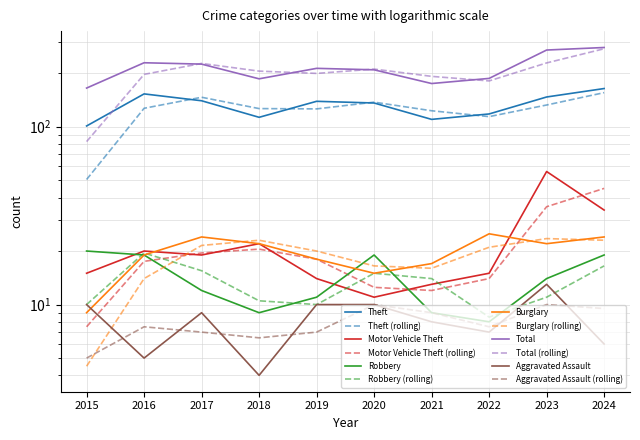

What is the spread (max minus min) of values at 2023?

257